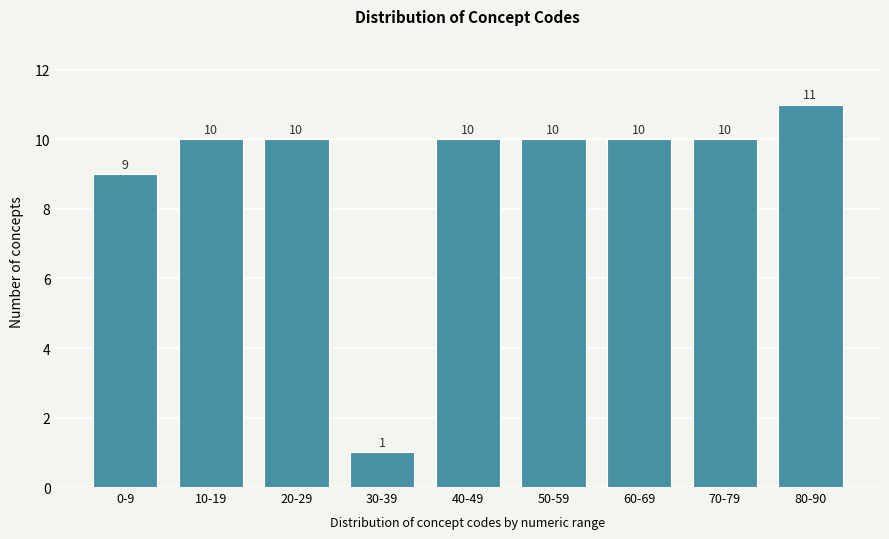

Reading left to right, list all the values displayed in this chart.

9	10	10	1	10	10	10	10	11